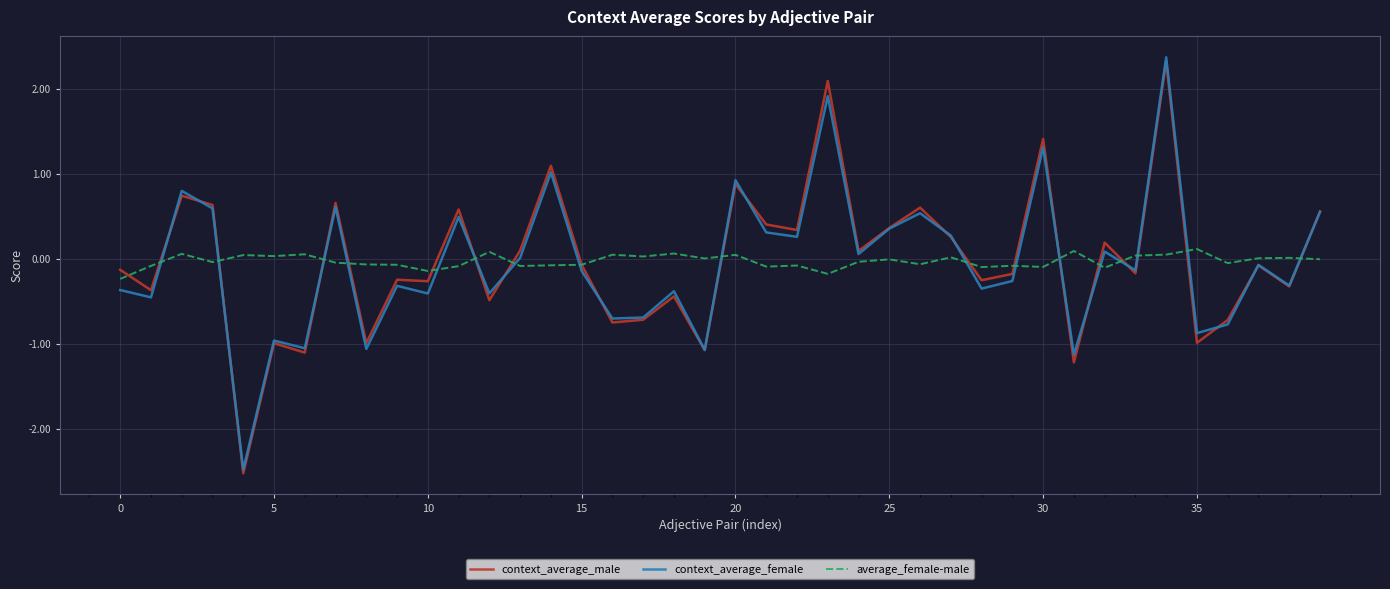

True or false: context_average_female and average_female-male intersect in this chart.

True